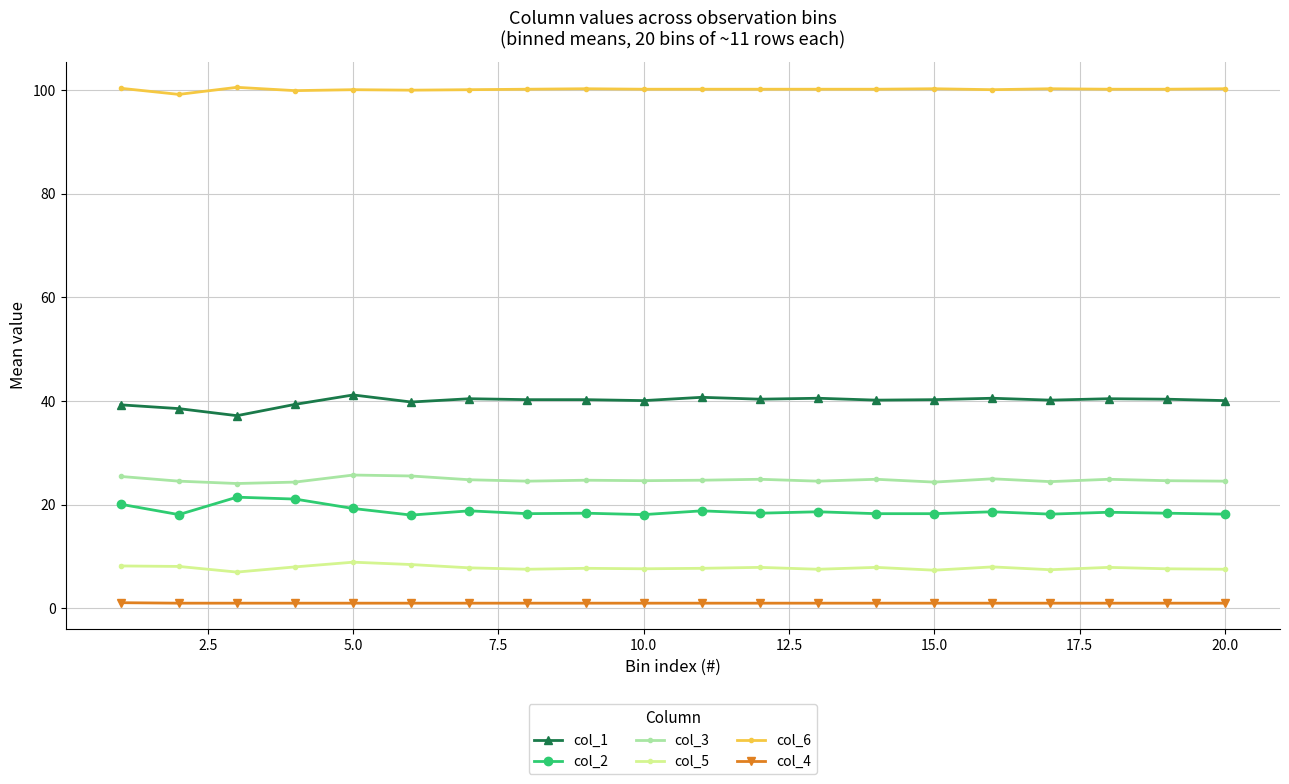

Rank the series by their maximum value, from lowest to highest.

col_4, col_5, col_2, col_3, col_1, col_6